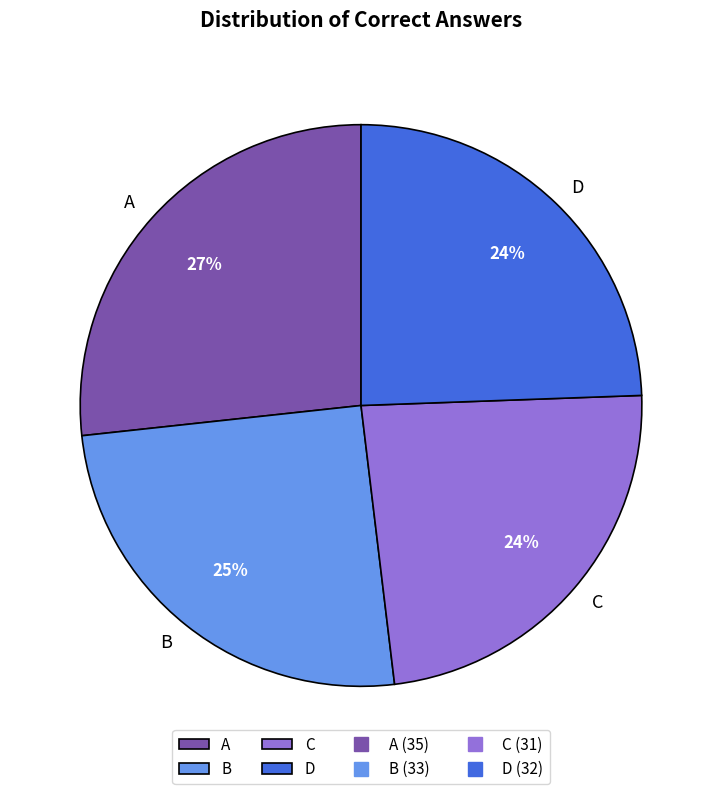

Does D represent more than half of the total?

No